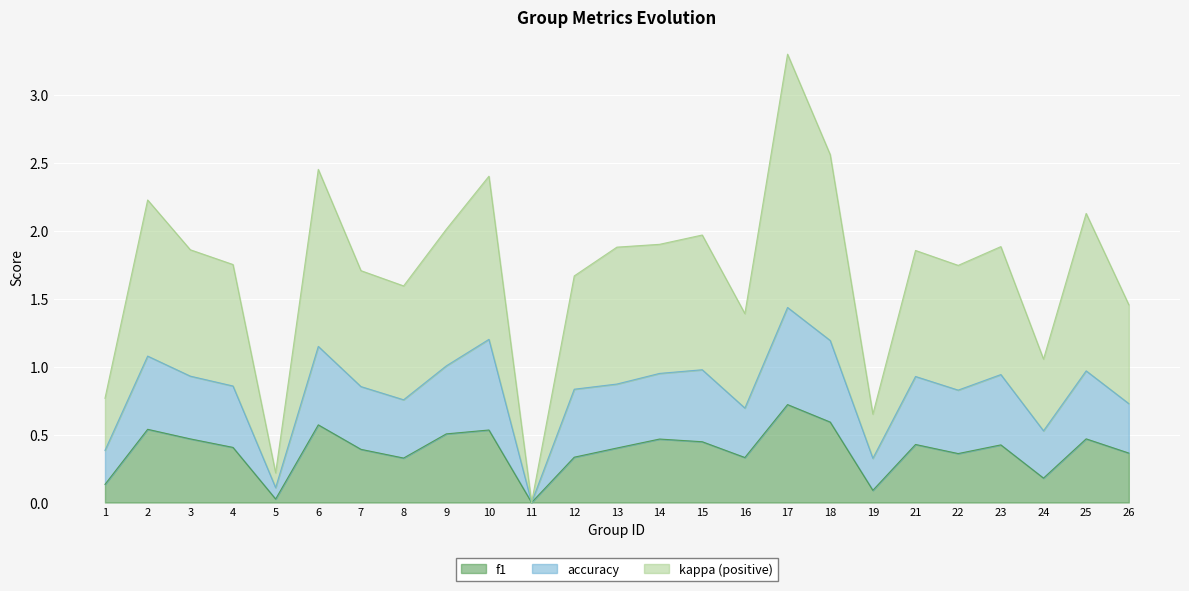

The value of f1 at 22 is 0.6. True or false?

False